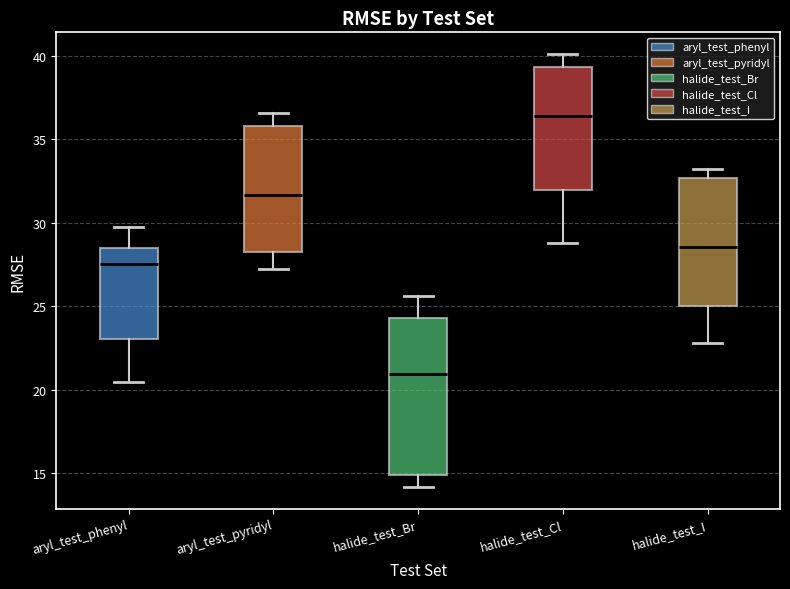

Reading left to right, read every box against the y-axis: the position of its median line, the range the box covers, and the ends of its whiskers. The values are not printed on the chart, so give them approximately, as read against the axis.

aryl_test_phenyl: median 27.5, box 23.0 to 28.5, whiskers 20.5 to 29.5
aryl_test_pyridyl: median 31.5, box 28.0 to 36.0, whiskers 27.0 to 36.5
halide_test_Br: median 21.0, box 15.0 to 24.5, whiskers 14.0 to 25.5
halide_test_Cl: median 36.5, box 32.0 to 39.5, whiskers 29.0 to 40.0
halide_test_I: median 28.5, box 25.0 to 32.5, whiskers 23.0 to 33.0